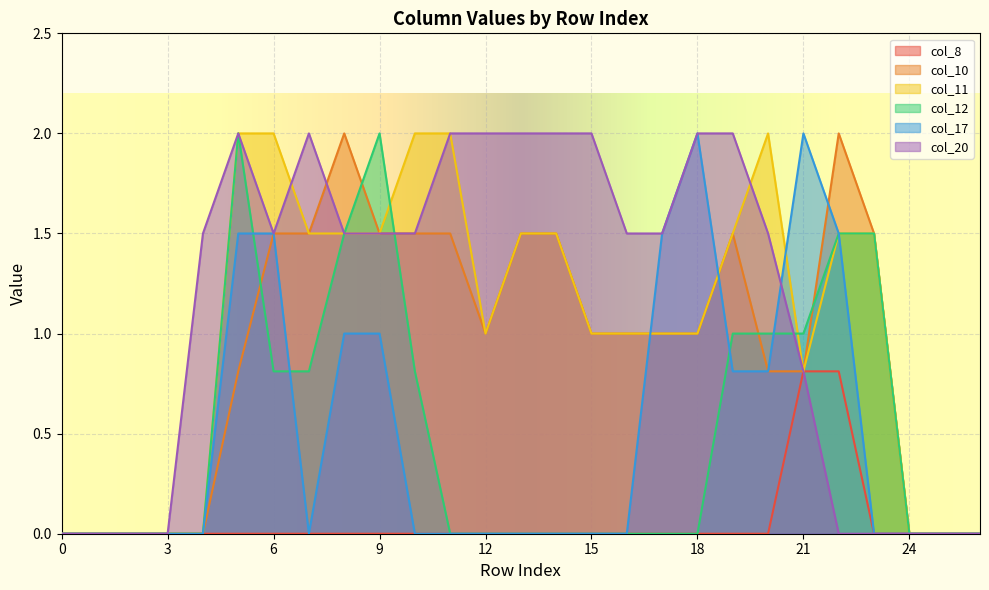

At 7, list the series in order from largest to smallest.

col_20, col_10, col_11, col_12, col_8, col_17